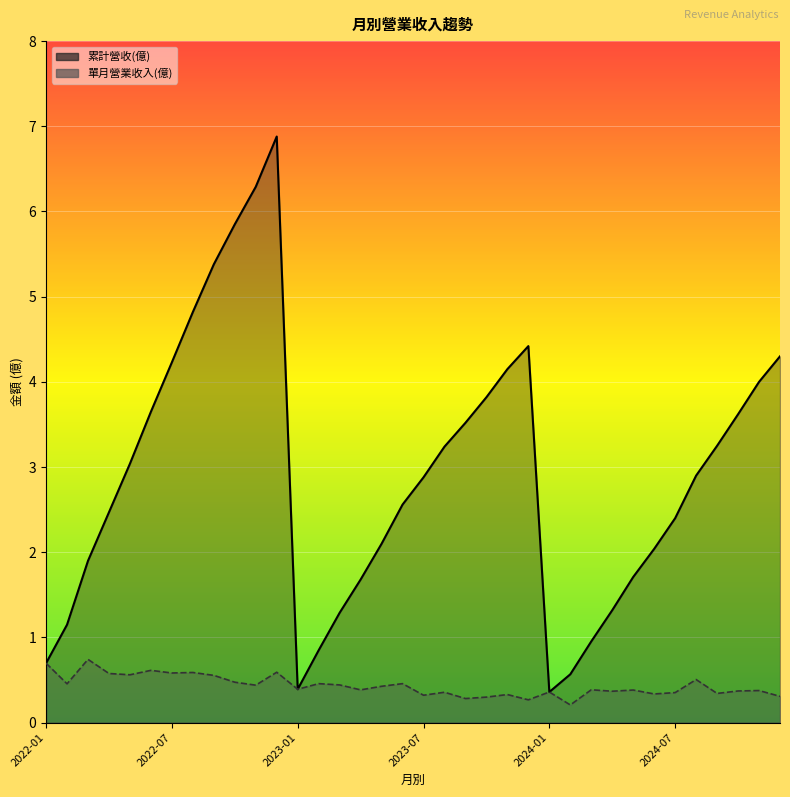

List the series in order of their overall mean, highest first.

累計營收(億), 單月營業收入(億)